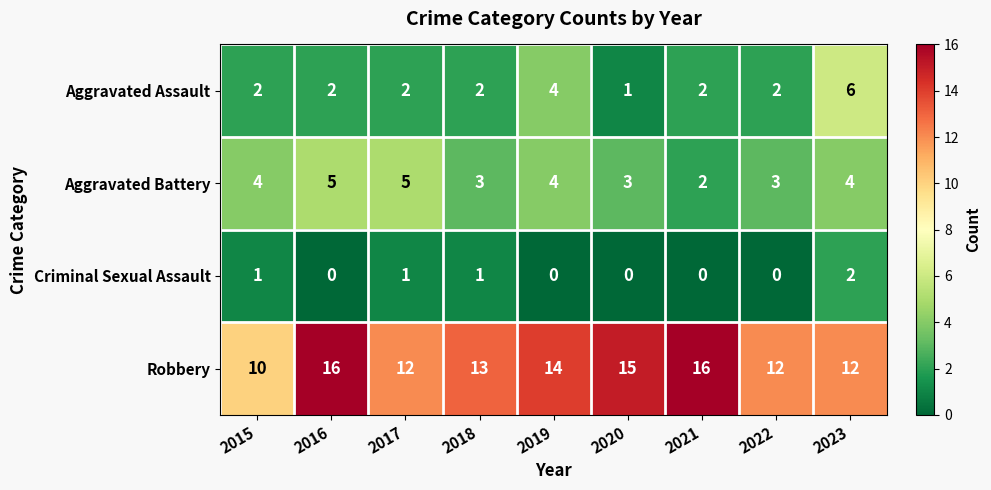

At how many categories does at least one series exceed 6?

9